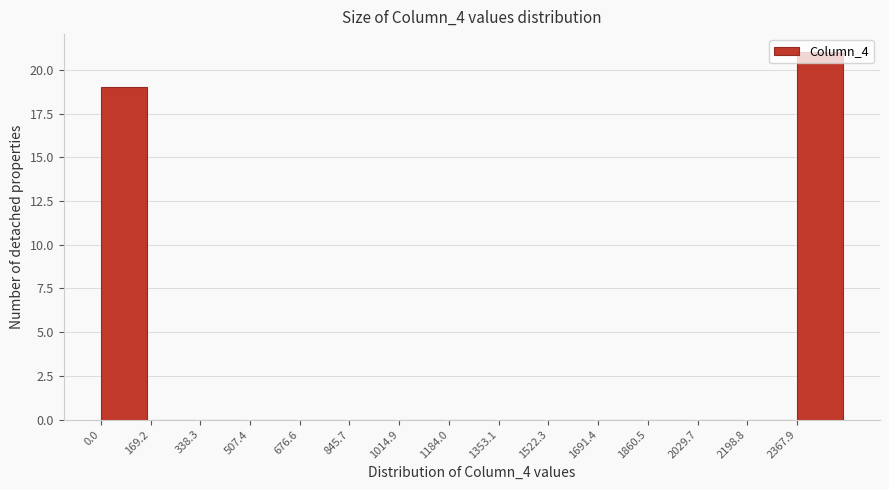

Reading left to right, transcribe this chart: for each bar, give the range it covers on the x-axis and its height. Neither the bar edges nor the heights are printed on the chart, so give them approximately, as read against the axes.

0 to 160: 19
160 to 340: 0
340 to 500: 0
500 to 680: 0
680 to 840: 0
840 to 1020: 0
1020 to 1180: 0
1180 to 1360: 0
1360 to 1520: 0
1520 to 1700: 0
1700 to 1860: 0
1860 to 2020: 0
2020 to 2200: 0
2200 to 2360: 0
2360 to 2540: 21